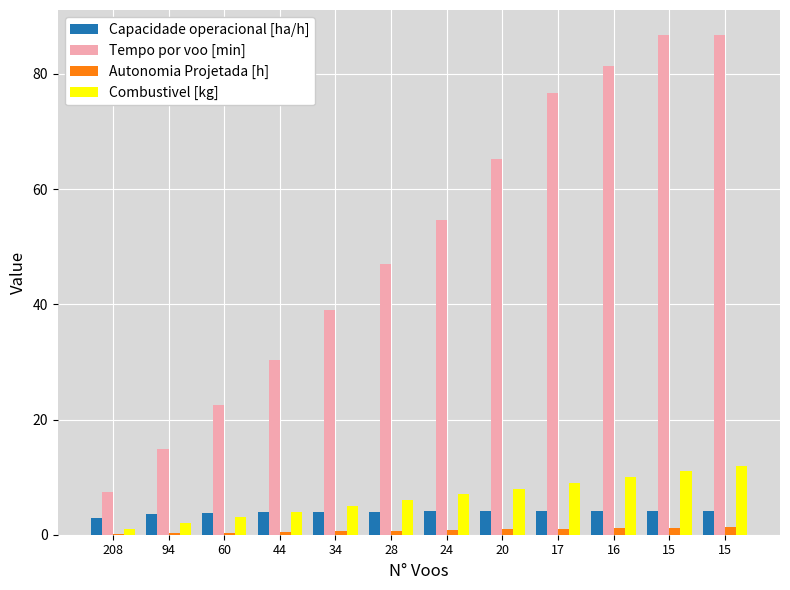

Between 208 and 34, which series saw the biggest shift?

Tempo por voo [min]